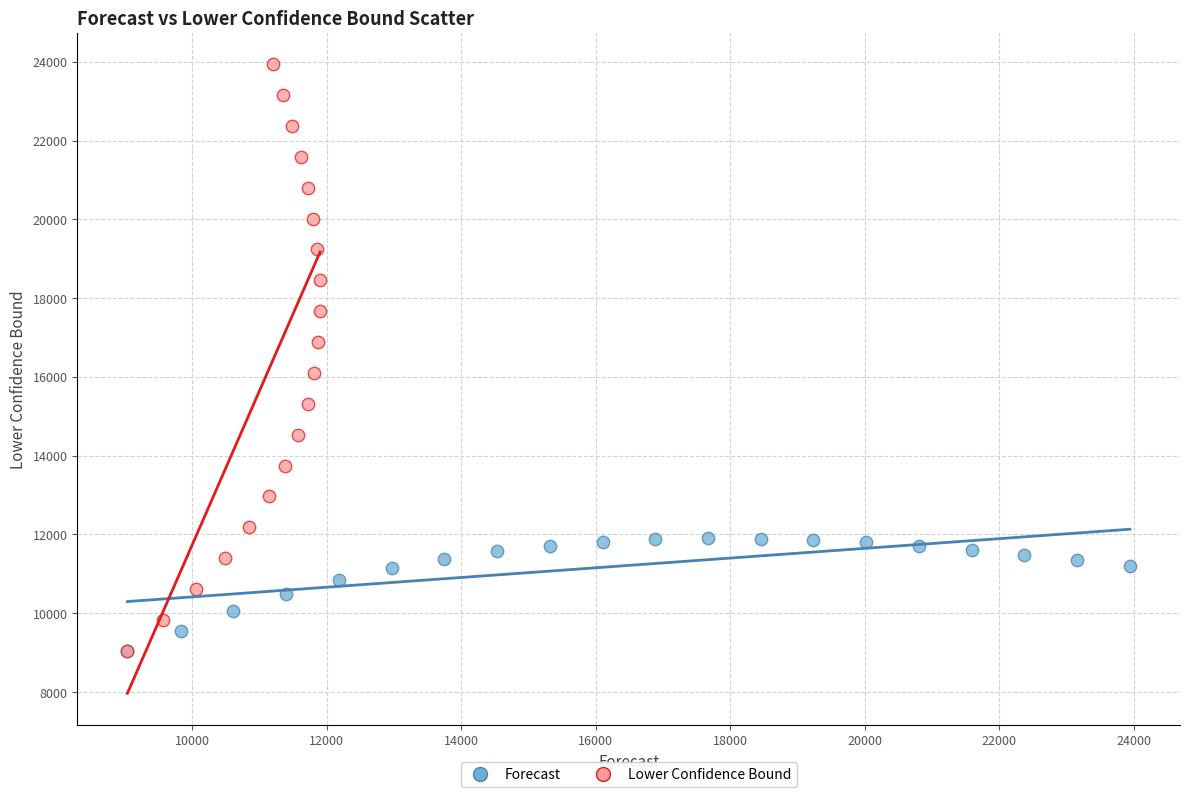

Which series reaches the maximum Y coordinate?

Lower Confidence Bound